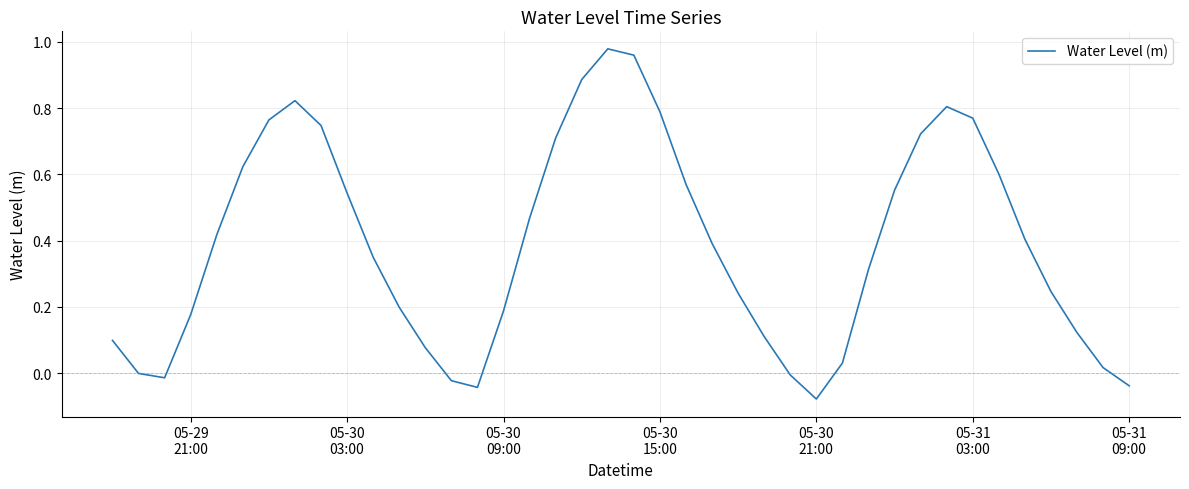

How many lines are shown in the chart?

1